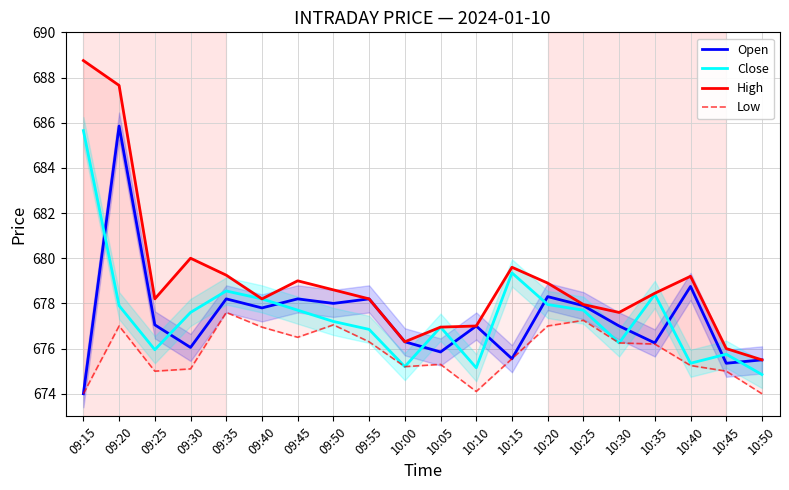

What is the approximate value of High at 10:25?

678.0